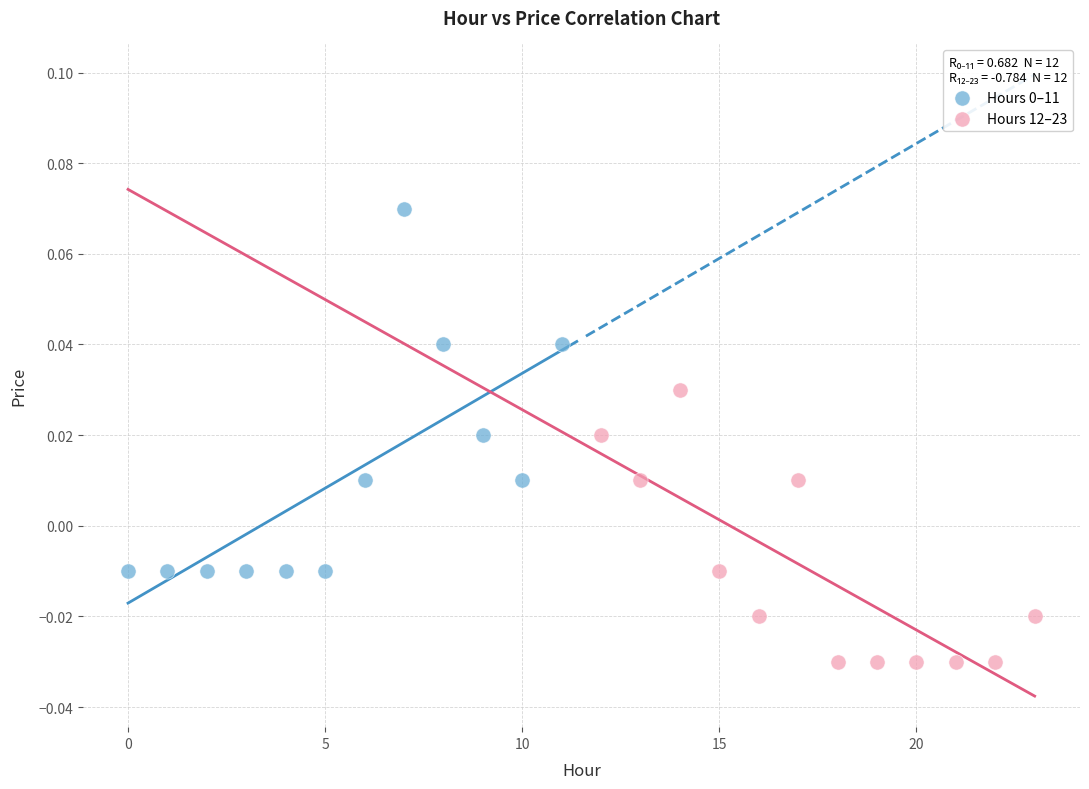

Which series contains the lowest Y value?

Hours 12–23